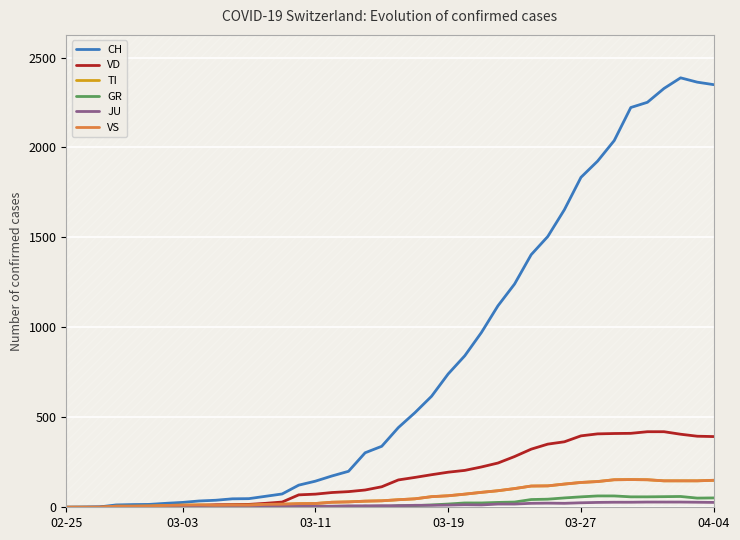

How many positive values does the CH series have?

39